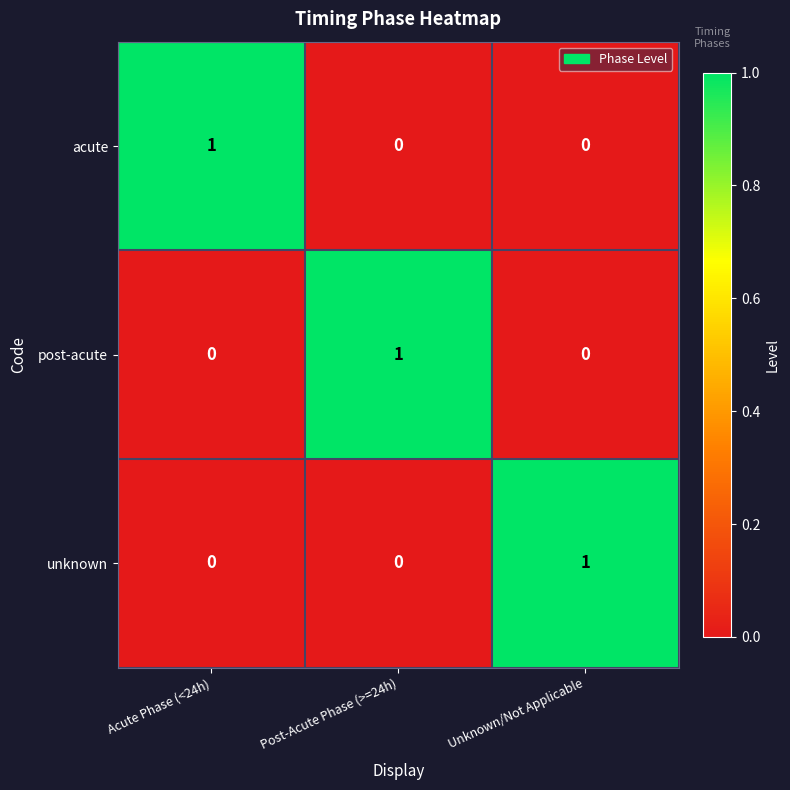

At how many categories does at least one series exceed 0?

3